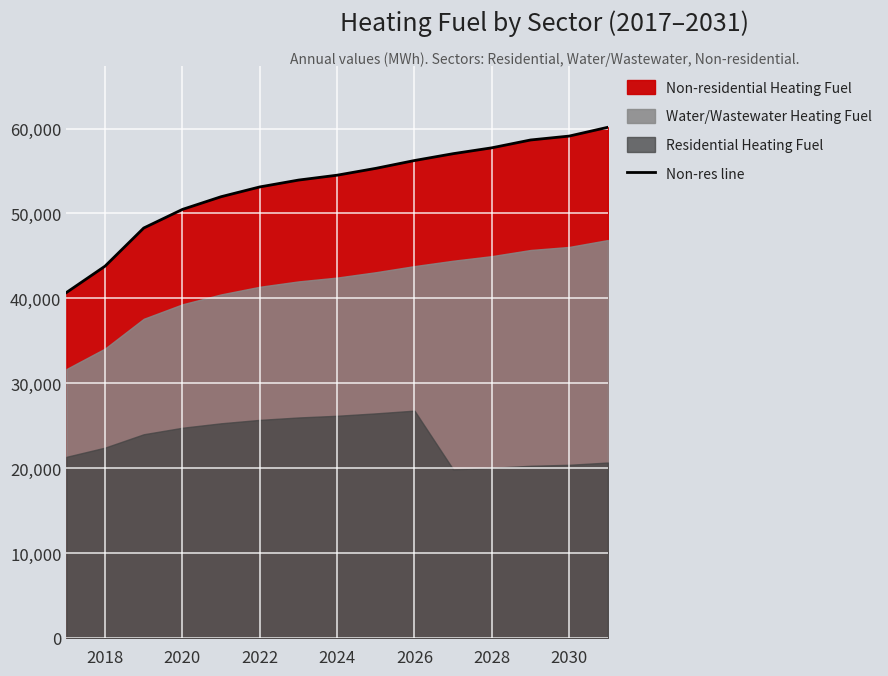

True or false: the data has more than 1 interior local peaks.

False